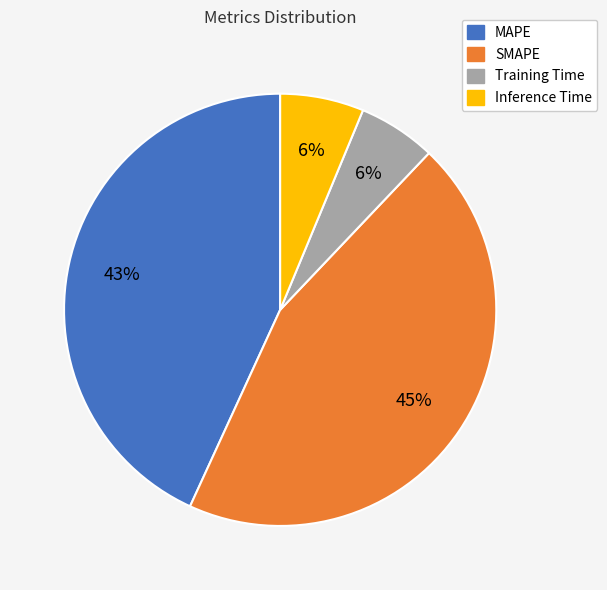

Does any single category account for the majority?

No